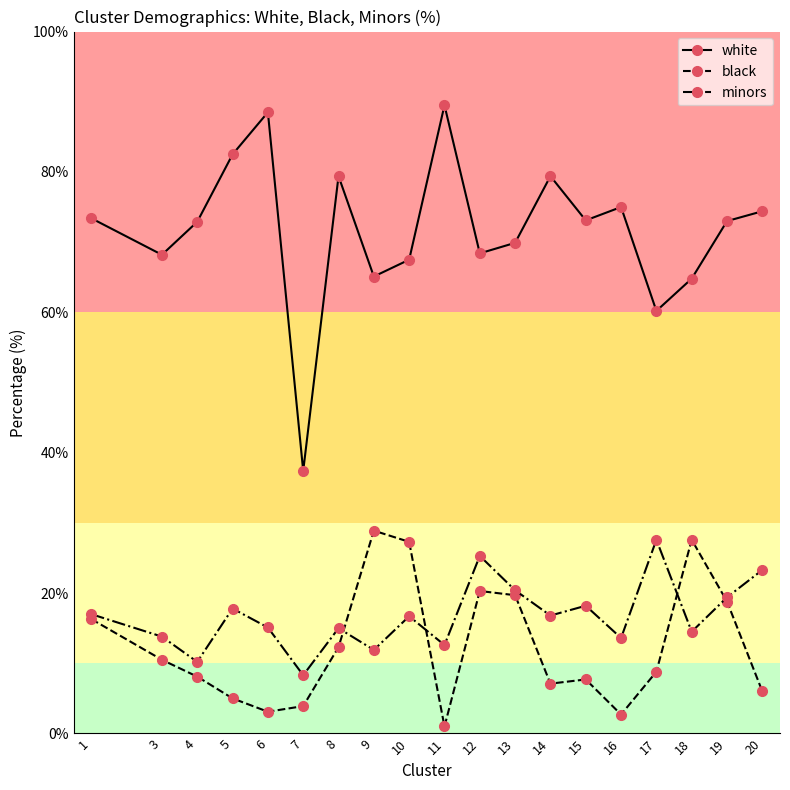

What is the difference between the highest and lowest values at 8?

67.1